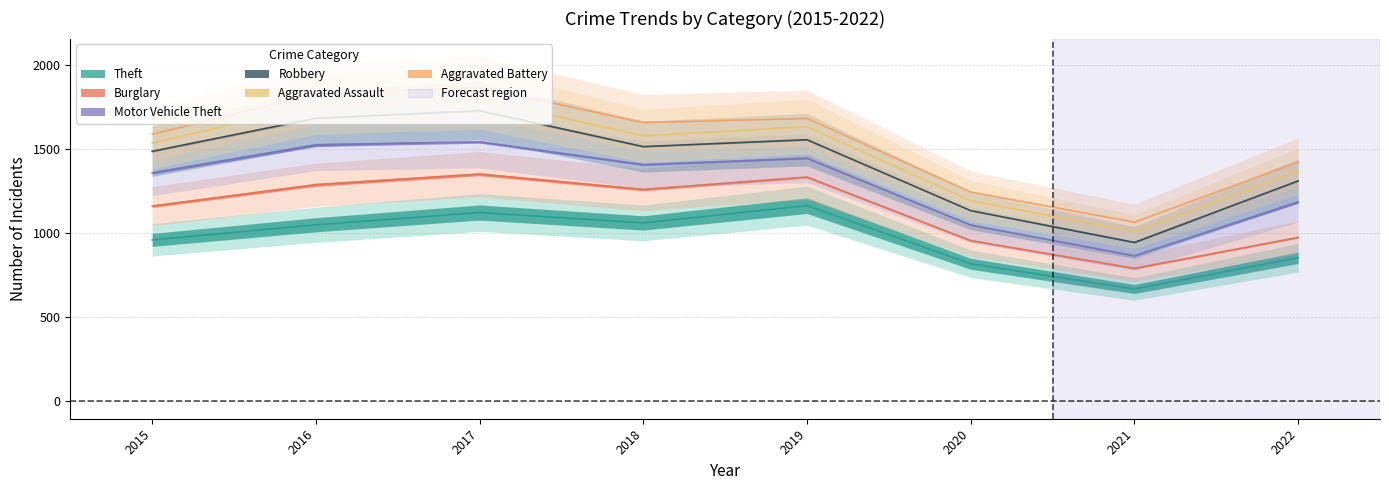

What is the difference between the Motor Vehicle Theft values at 2015 and 2018?

50